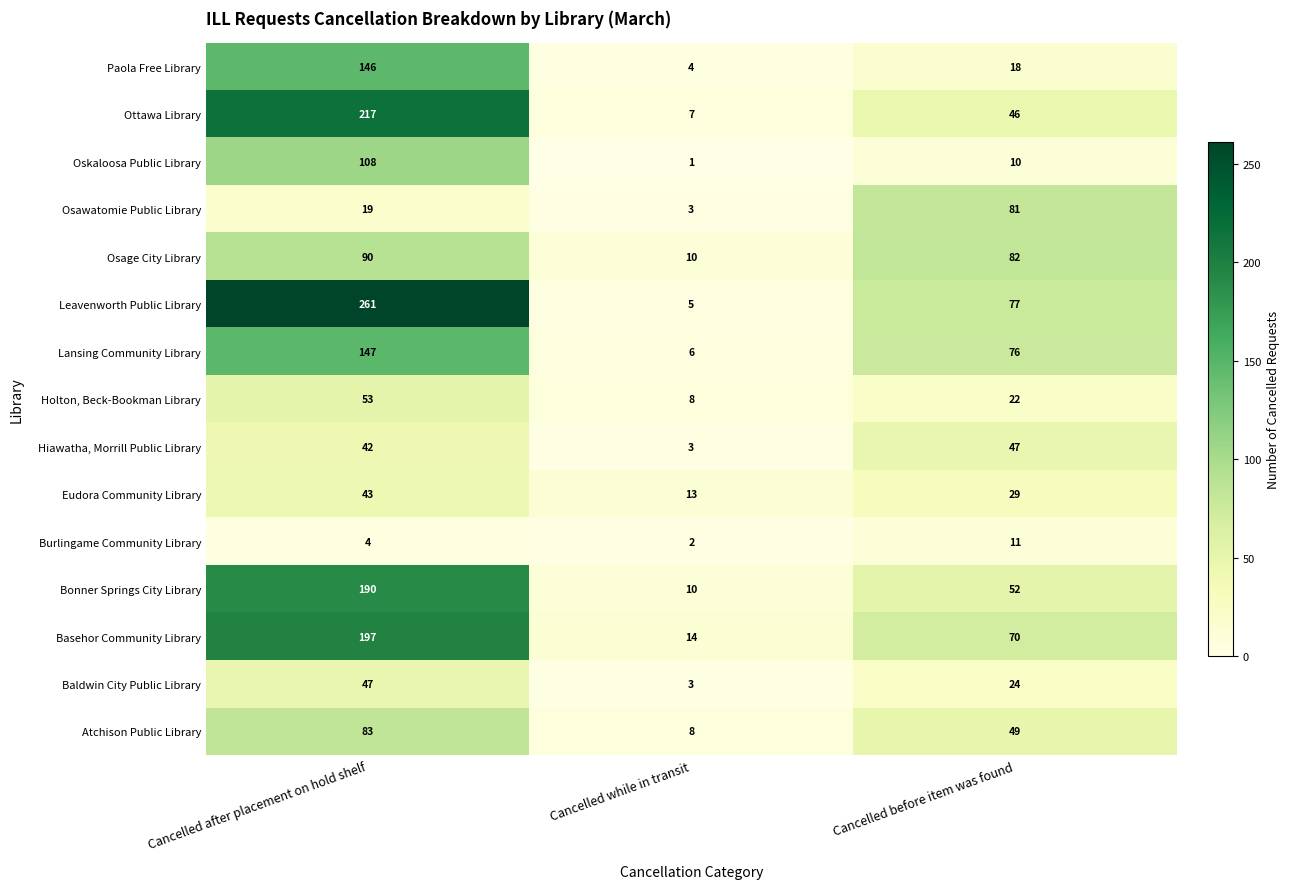

Read the Leavenworth Public Library value at Cancelled after placement on hold shelf.

261